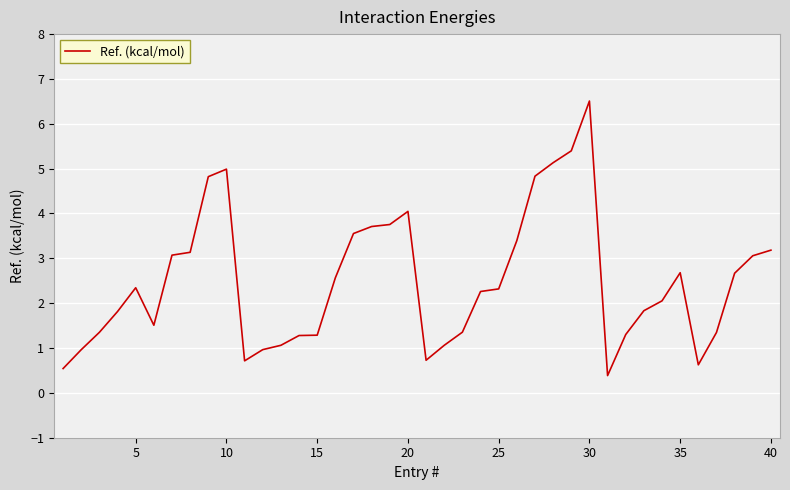

What is the maximum value shown in the chart?

6.5